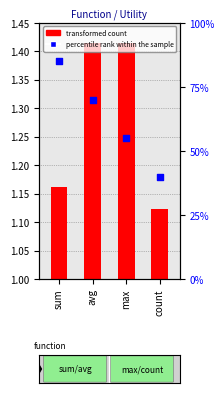

At which category is the sum across all series the highest?

sum